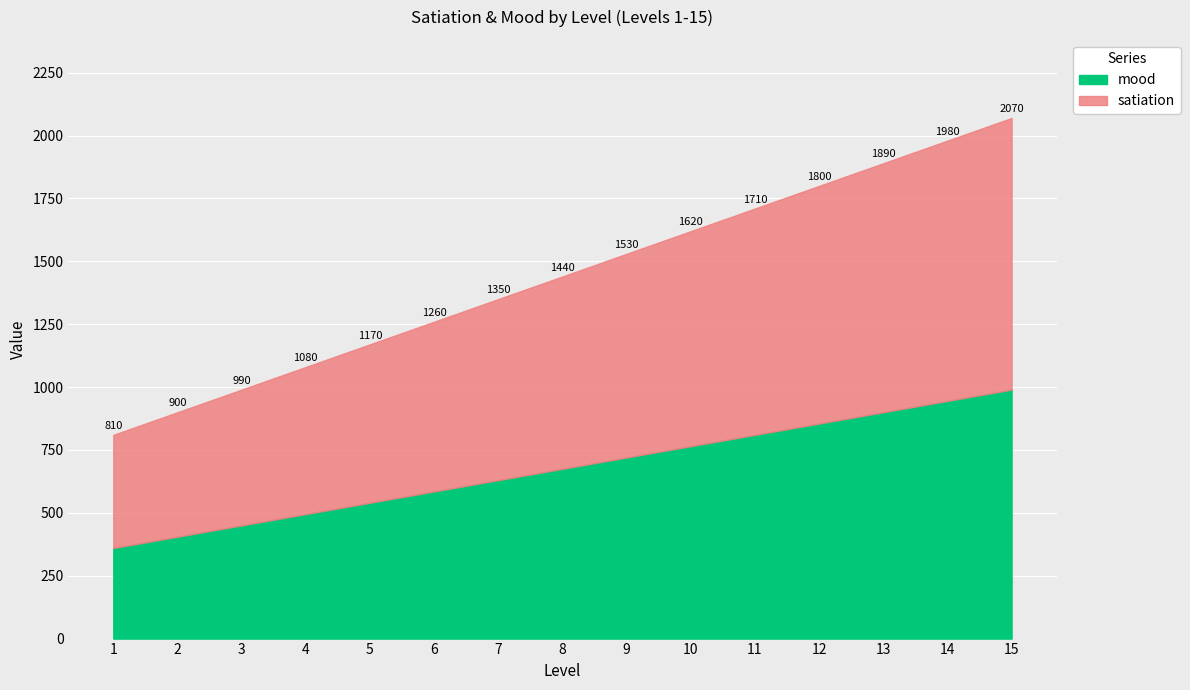

What is the difference between the maximum and minimum values in the satiation series?

630